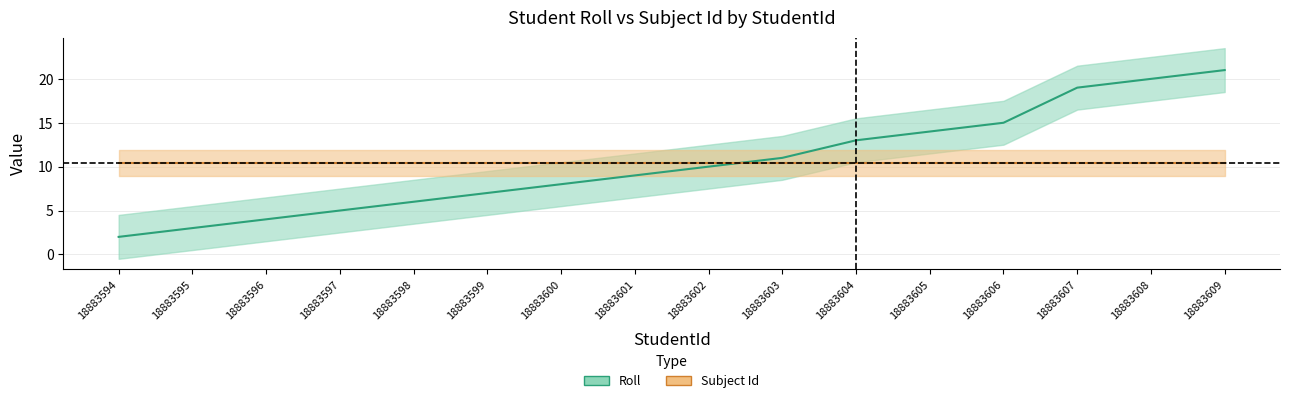

The chart shows a value of 19 at 18883607. True or false?

True